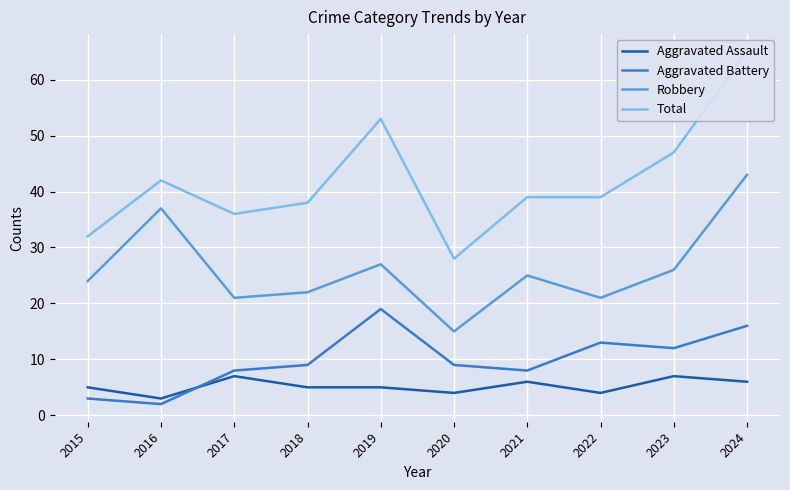

What is the greatest value displayed?

65